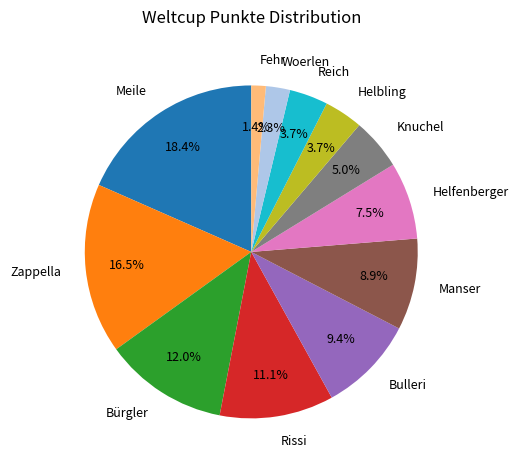

What is the ratio of the value at Rissi to the value at Manser?

1.2